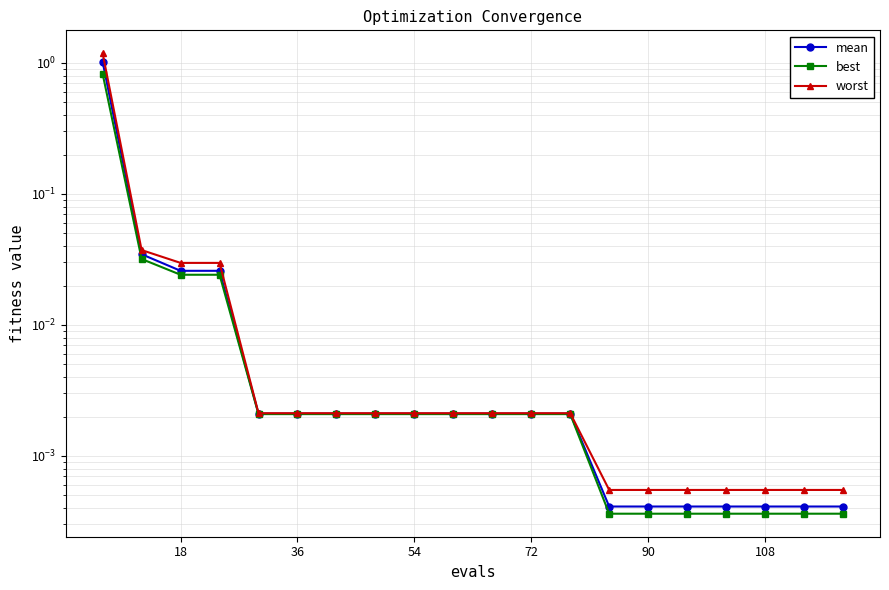

What is the average value of the worst series?

0.1